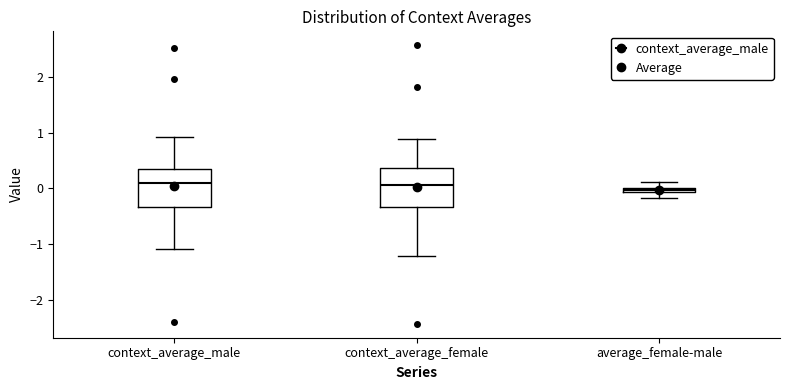

Where does the upper whisker of the box for average_female-male end on the y-axis? The values are not printed on the chart, so give them approximately, as read against the axis.

0.1